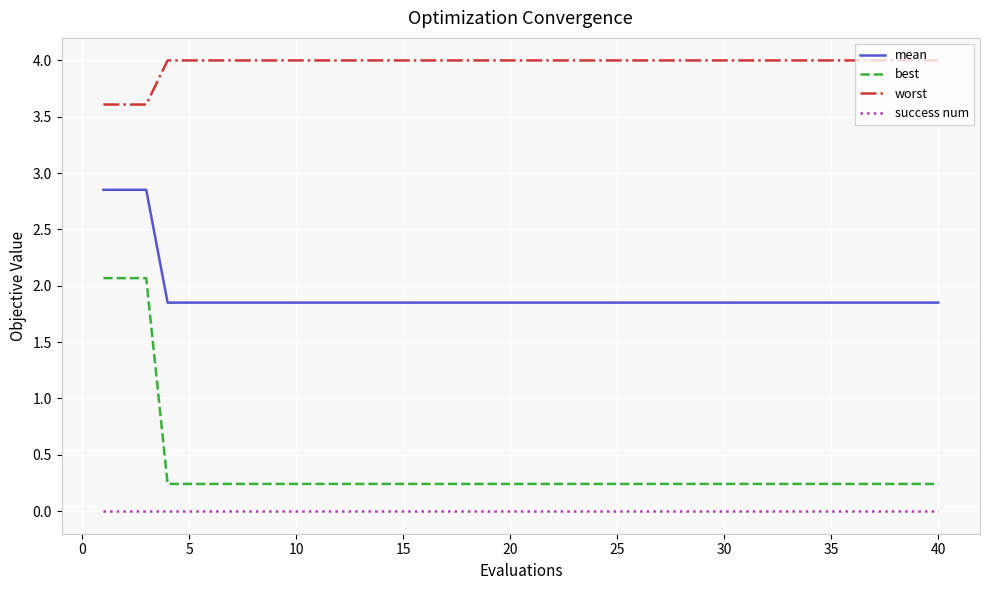

What is the lowest value of the worst series?

3.6